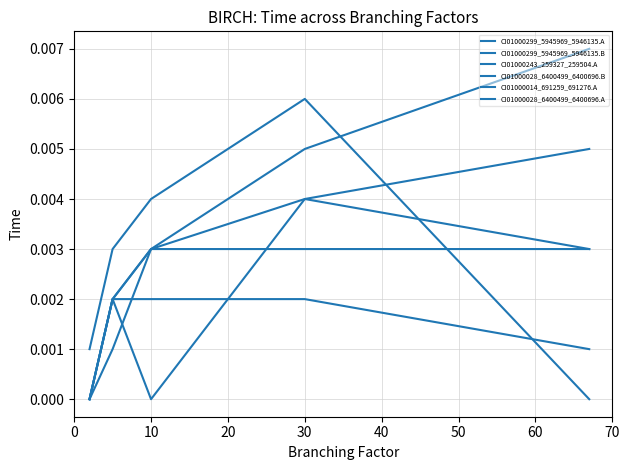

List the series in order of their peak value, lowest first.

CI01000014_691259_691276.A, CI01000028_6400499_6400696.A, CI01000028_6400499_6400696.B, CI01000243_259327_259504.A, CI01000299_5945969_5946135.B, CI01000299_5945969_5946135.A